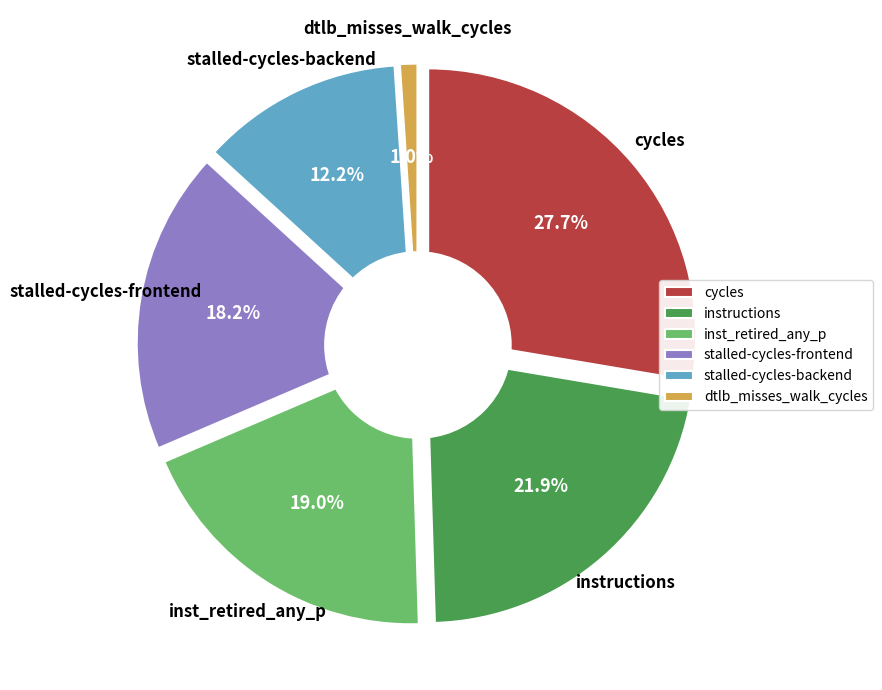

What is the largest slice in the pie chart?

cycles